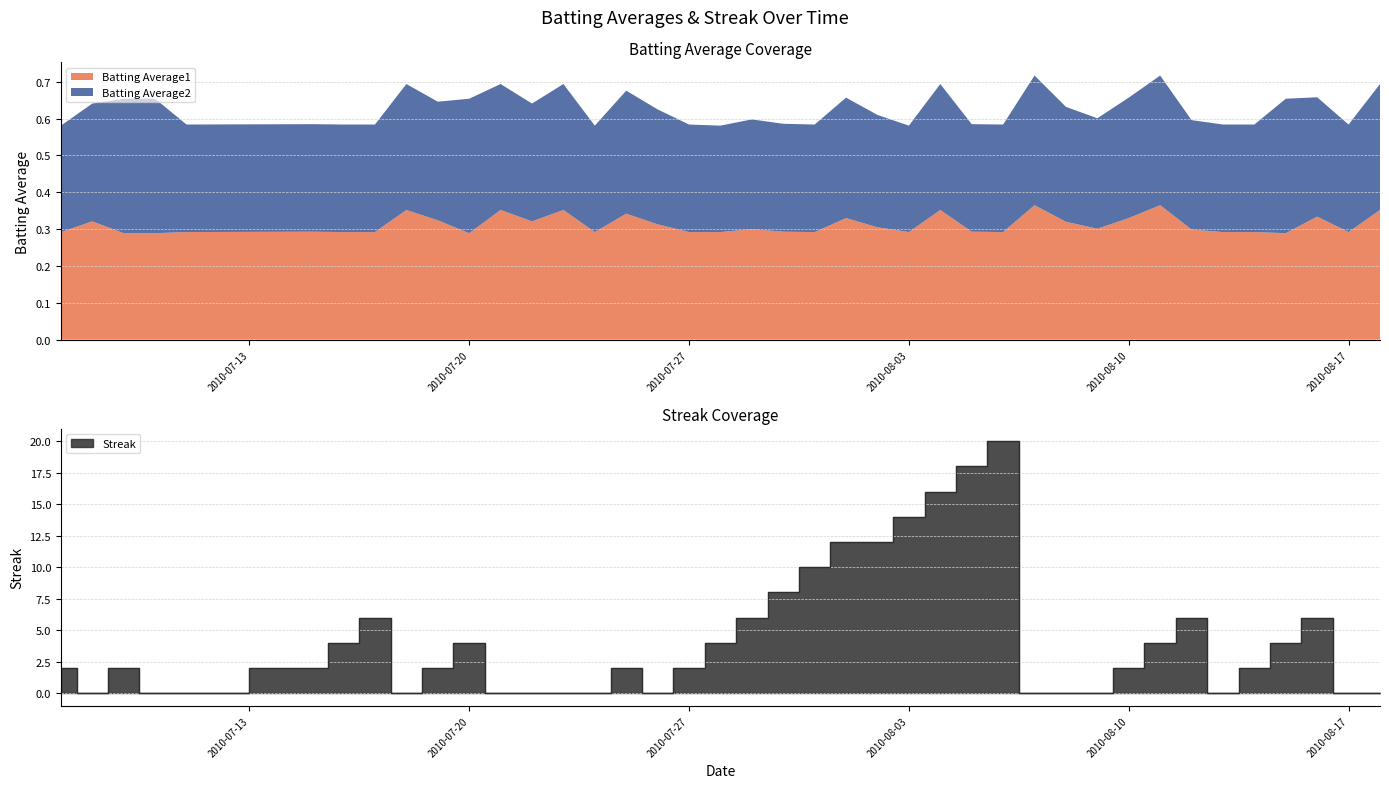

What is the approximate value of Batting Average1 at 2010-08-11?

0.4